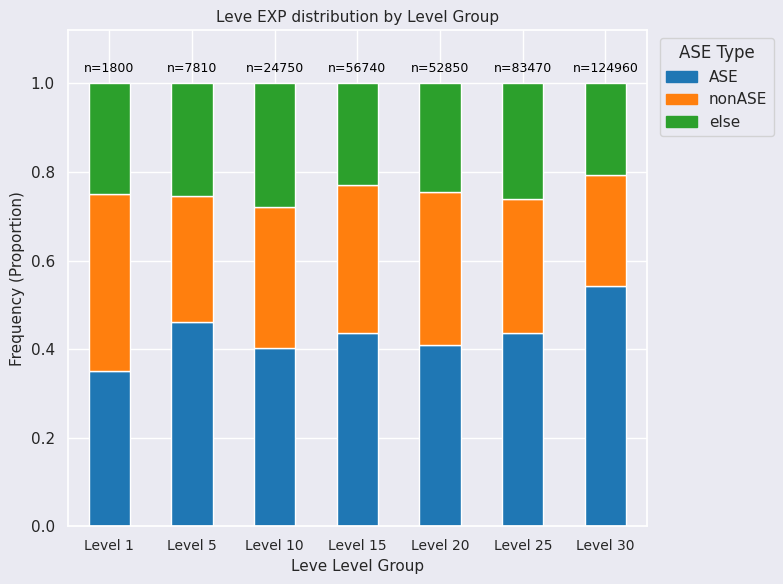

What are all the series names shown in the legend?

ASE, nonASE, else